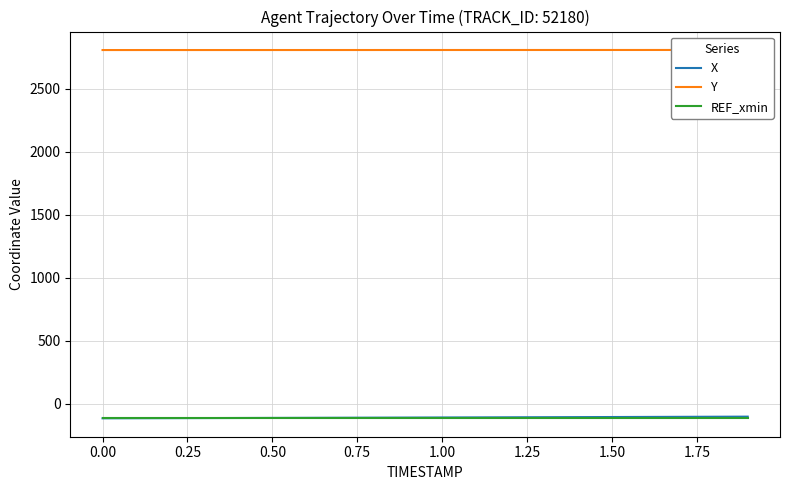

How many lines are shown in the chart?

3